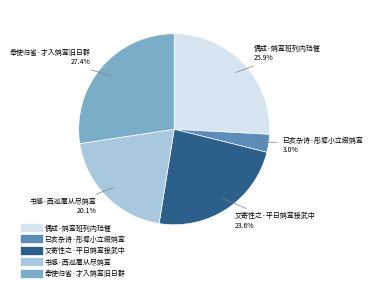

Between 又寄性之·平日鹓鸾接武中 and 书感·西巡扈从尽鹓鸾, which is larger?

又寄性之·平日鹓鸾接武中